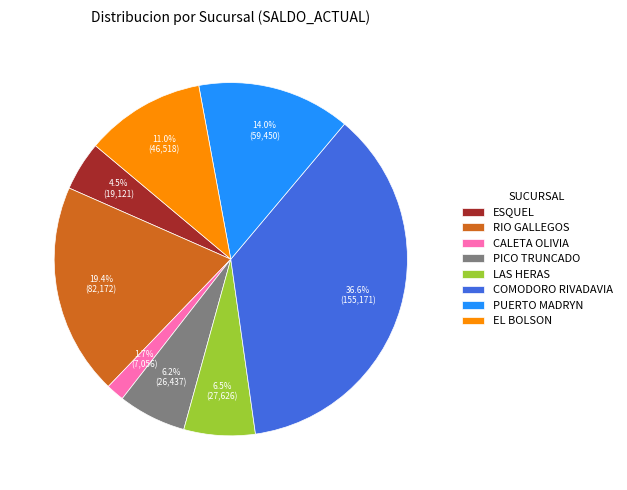

Do COMODORO RIVADAVIA and PICO TRUNCADO together represent more than half of the pie?

No